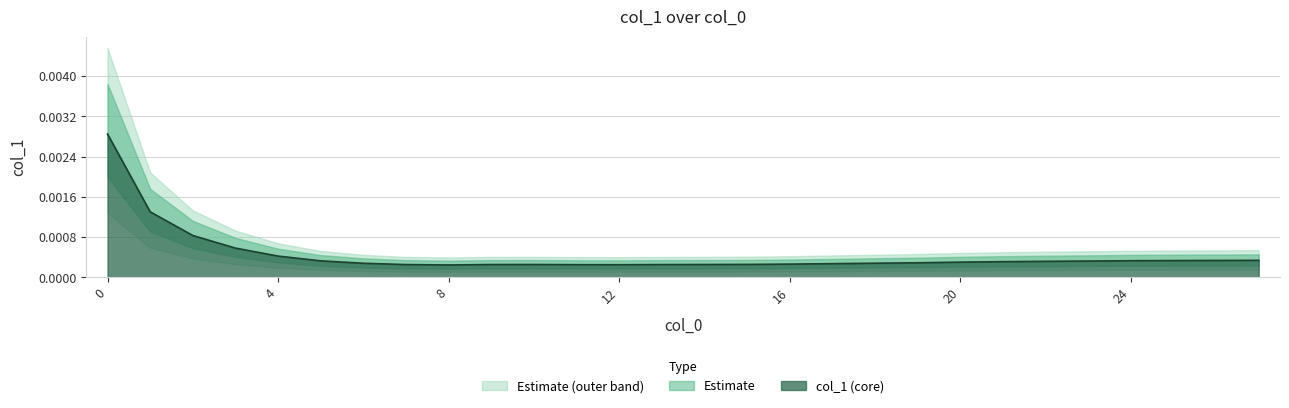

Where is the first local minimum?

8